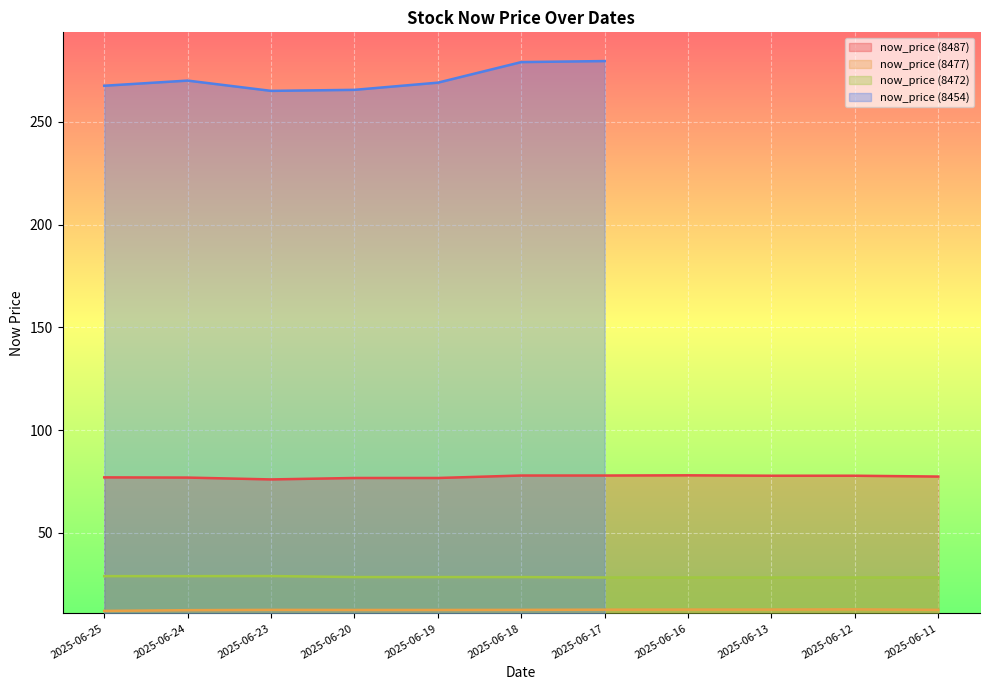

The value of now_price (8487) at 2025-06-25 is 77.0. True or false?

True